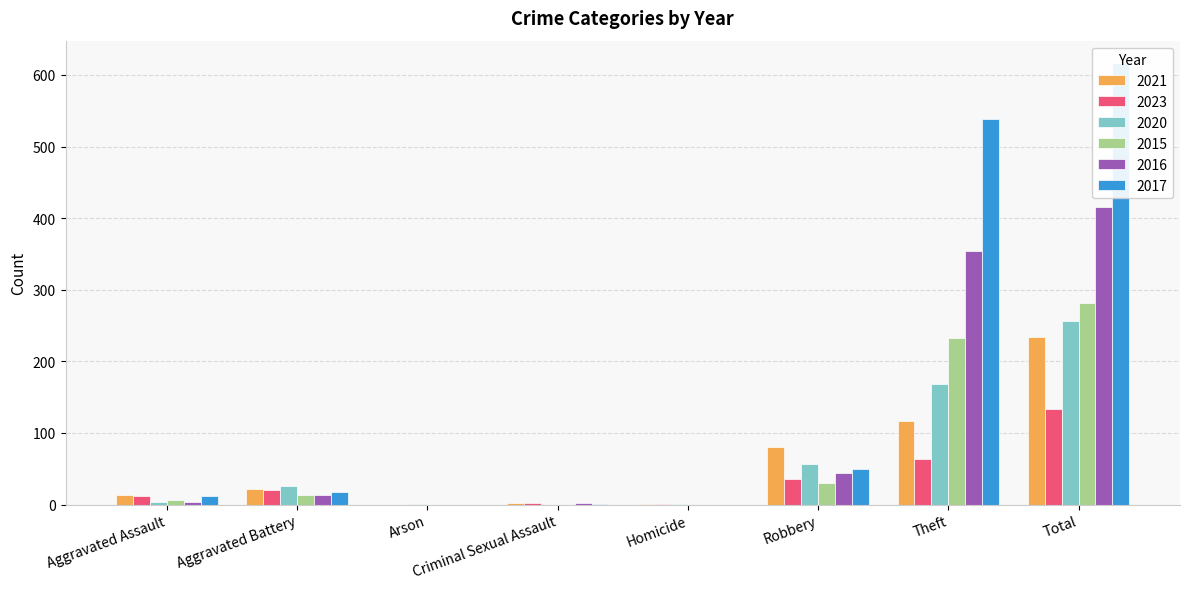

What position from the right is Theft?

2